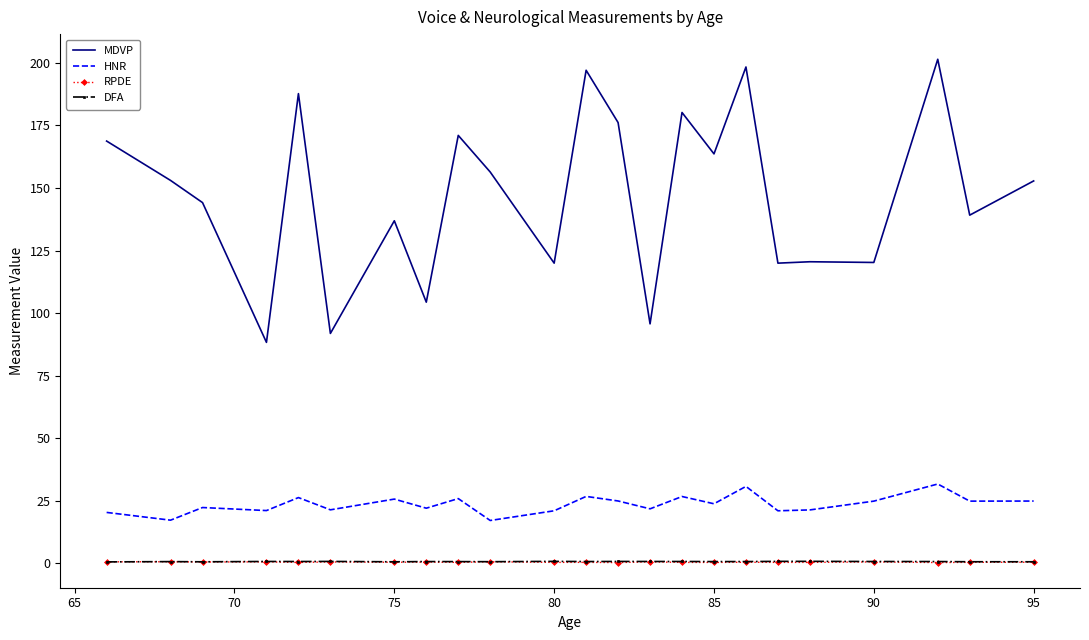

What is the maximum value shown in the chart?

201.5